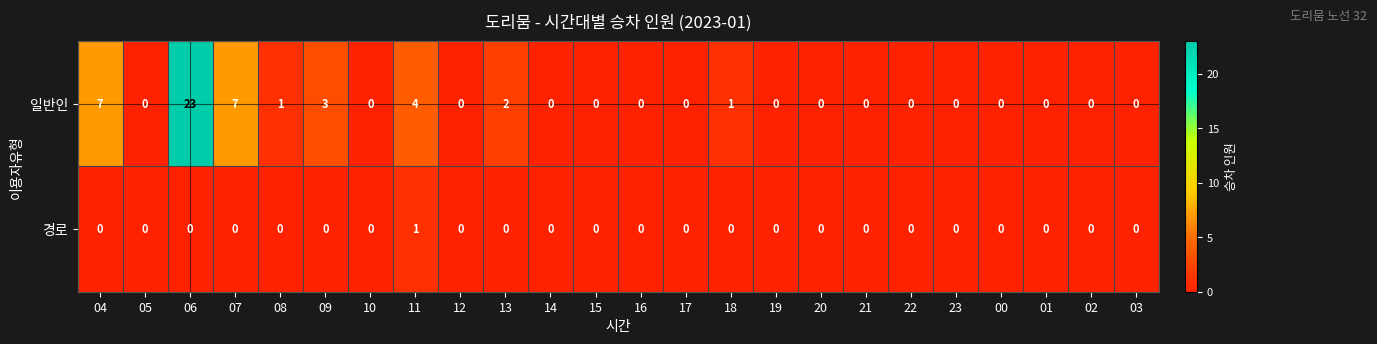

Which series has the largest range (max minus min)?

일반인